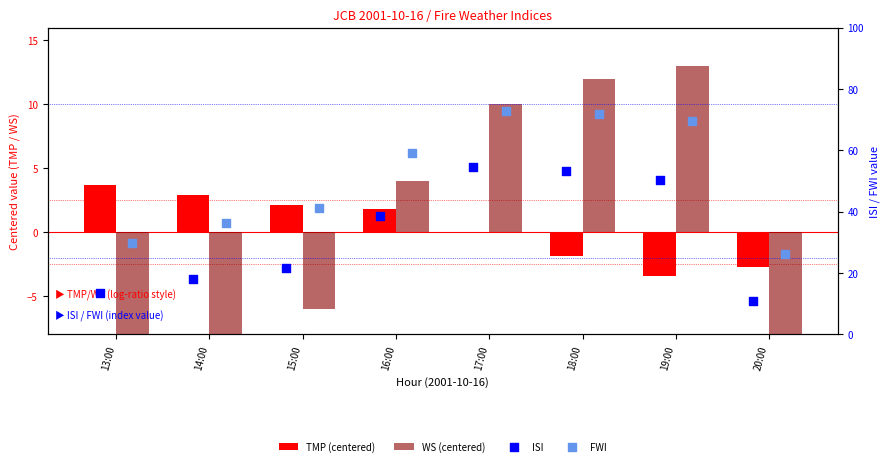

At how many categories does at least one series exceed 25?

8